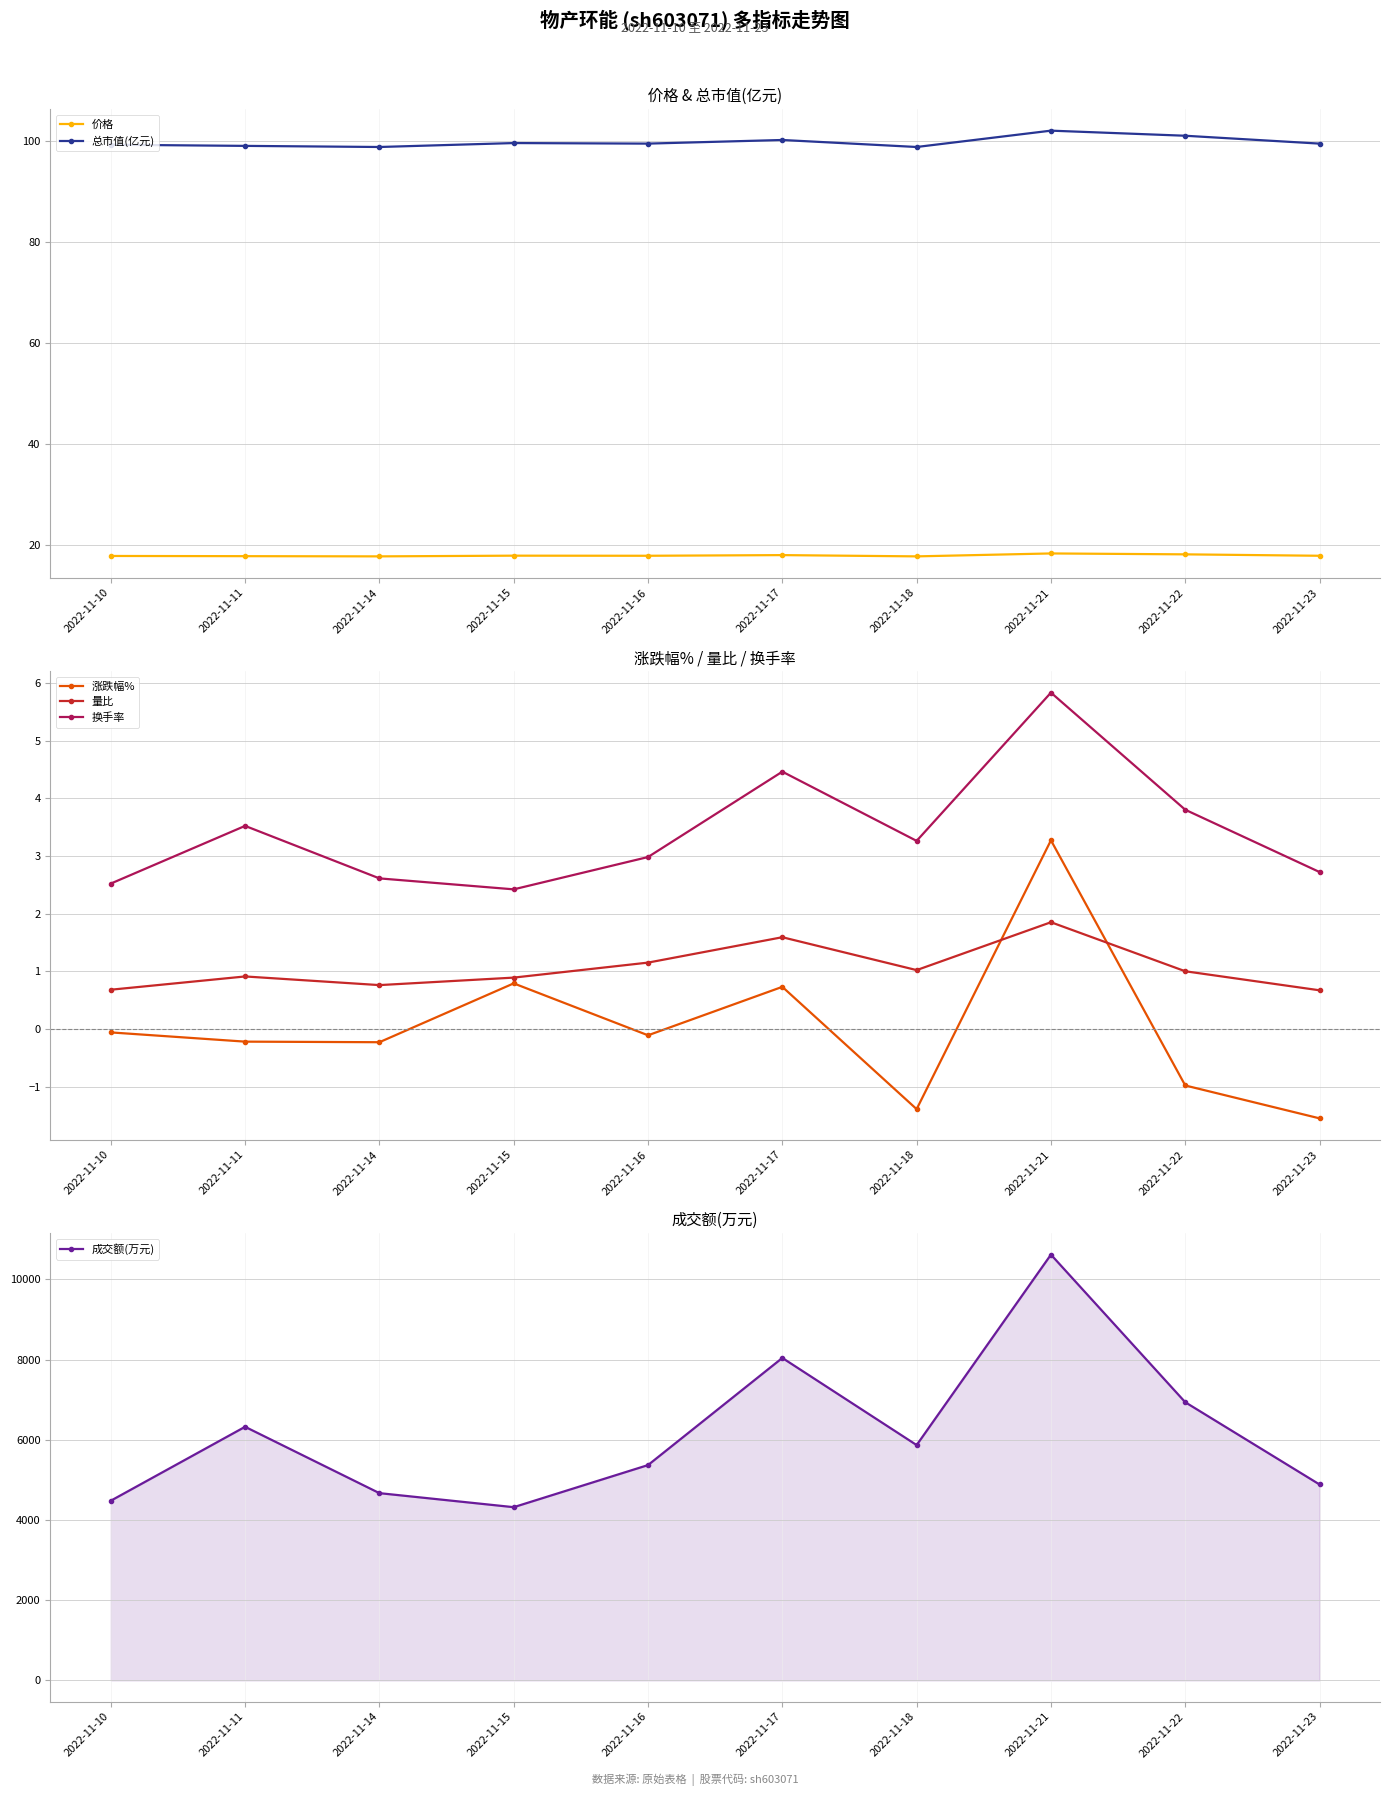

At which label does 量比 first exceed 1?

2022-11-16